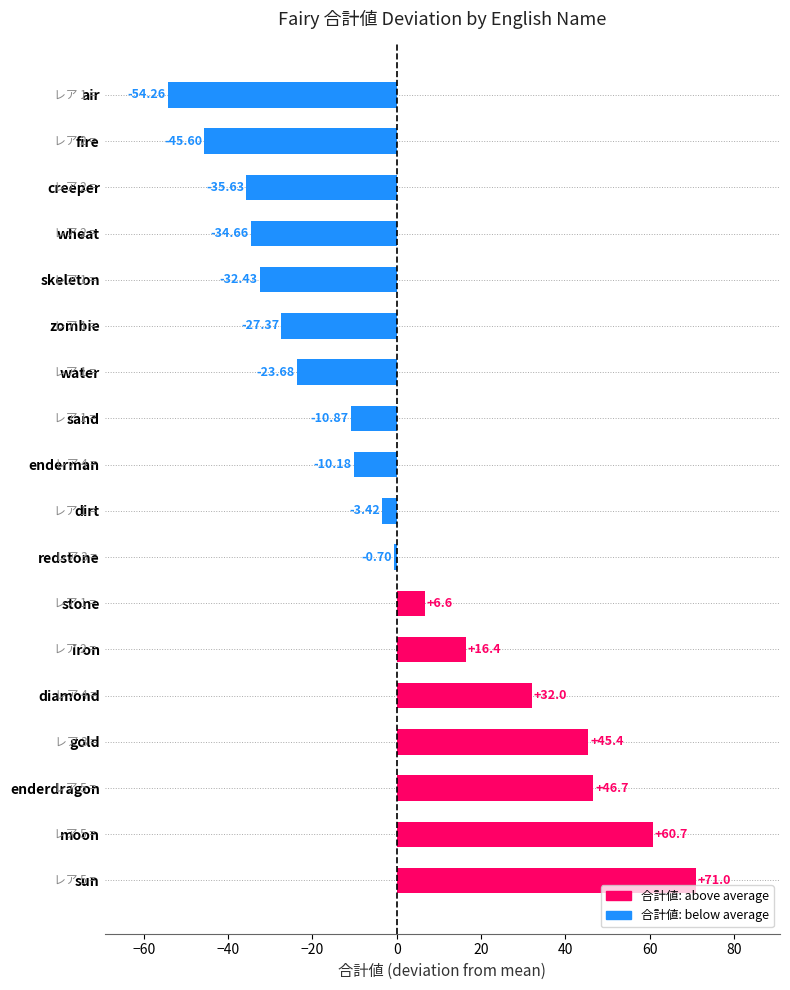

Which category has the highest value across all series?

sun